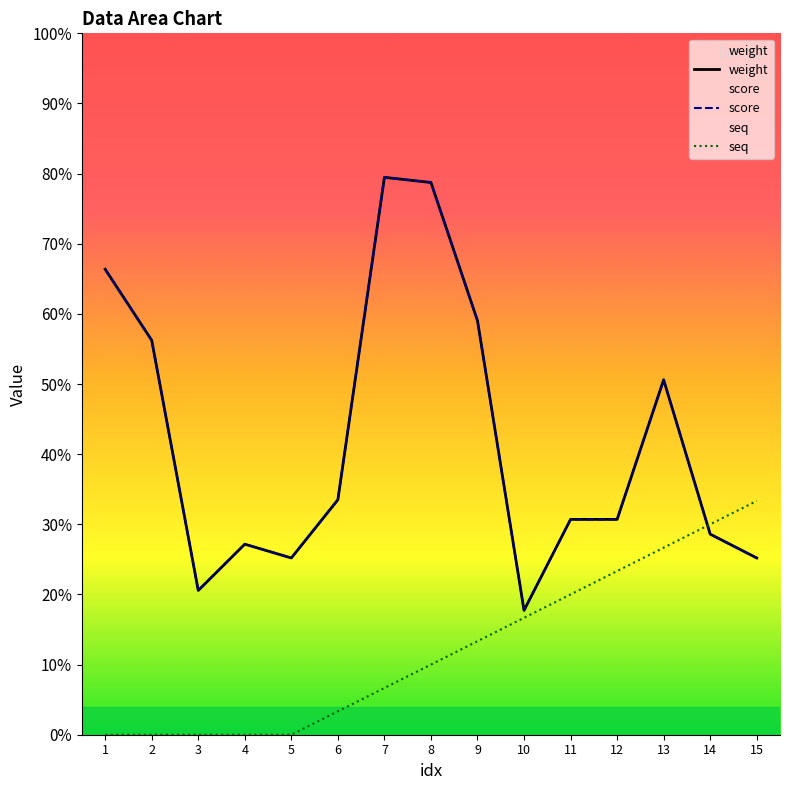

True or false: score and weight intersect in this chart.

False